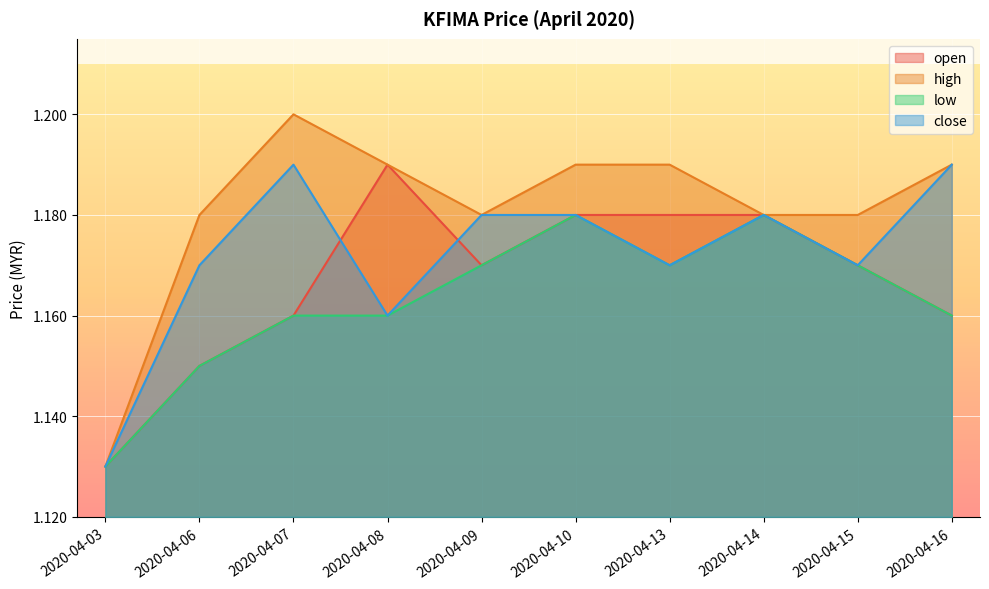

What is the value of the close point at the 6th from the left?

1.2